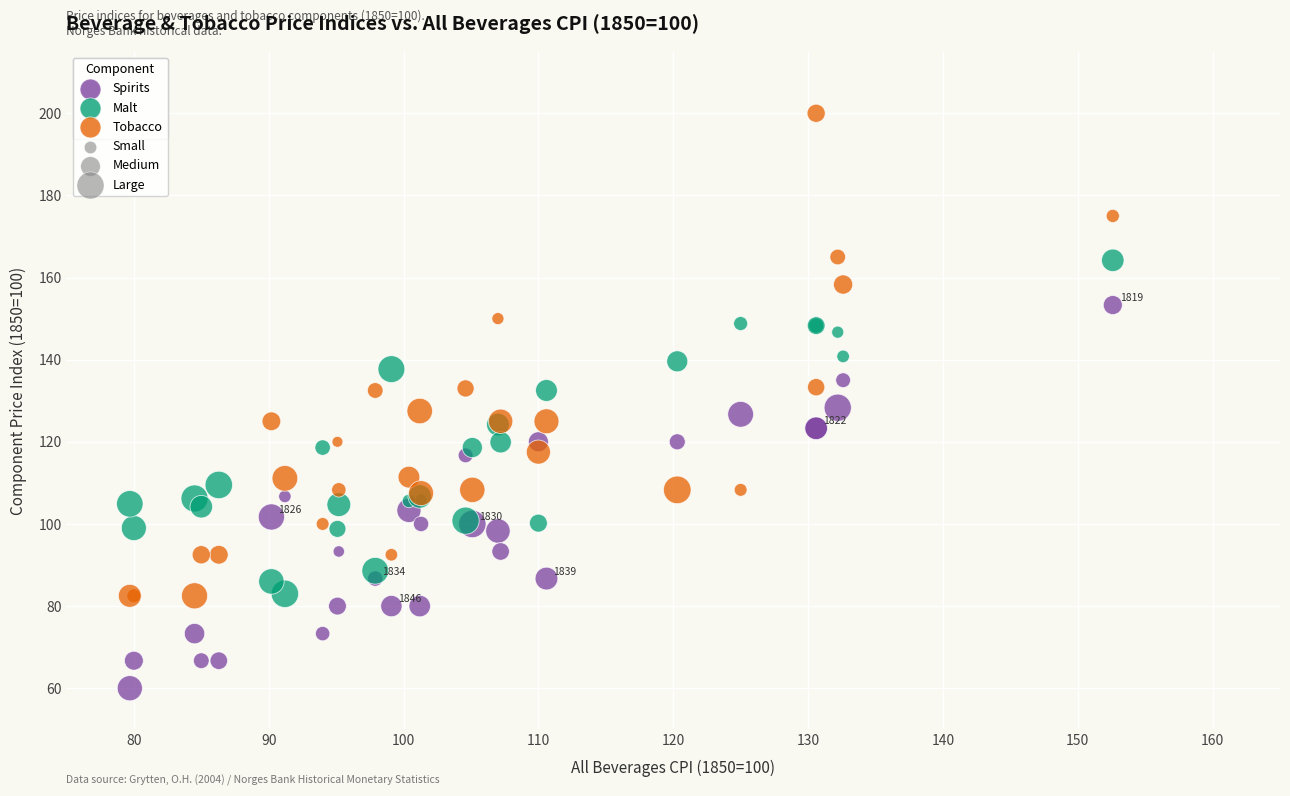

Which series reaches the minimum Y coordinate?

Spirits